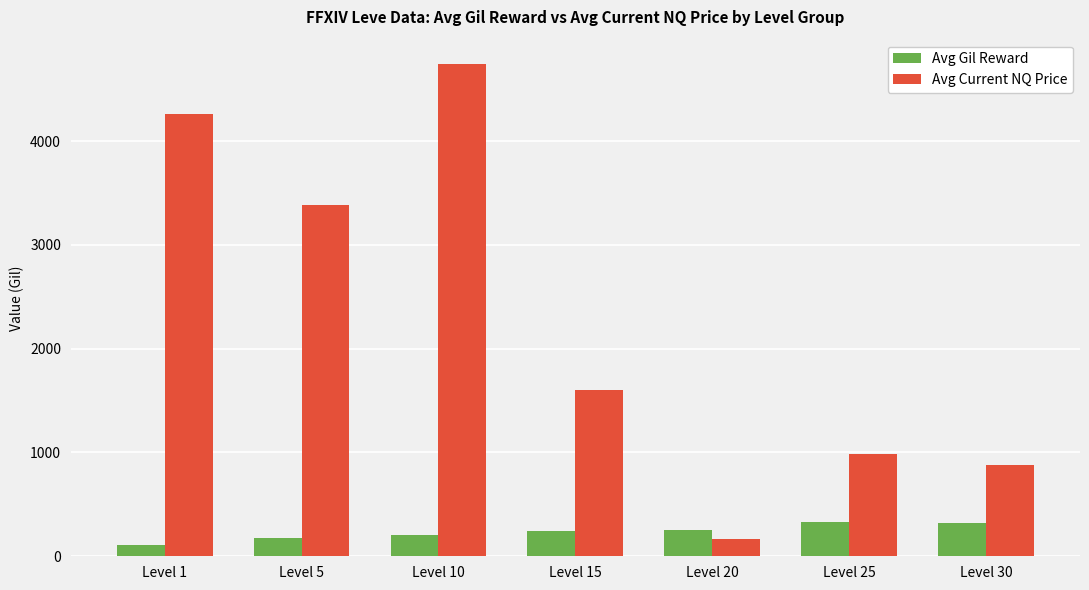

What is the value of the Avg Current NQ Price bar at the 2nd from the left?

3384.8